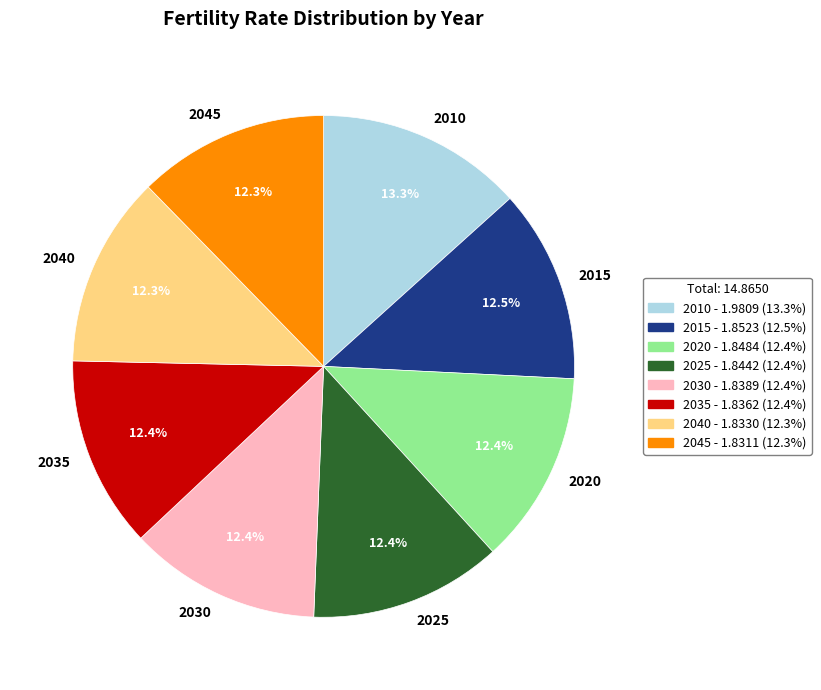

Between 2010 and 2025, which is larger?

2010